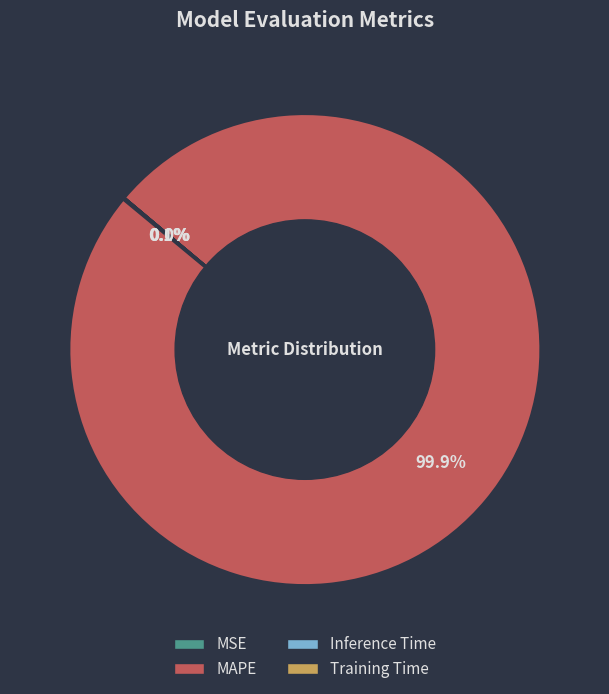

To the nearest percent, what portion does MAPE represent?

100%